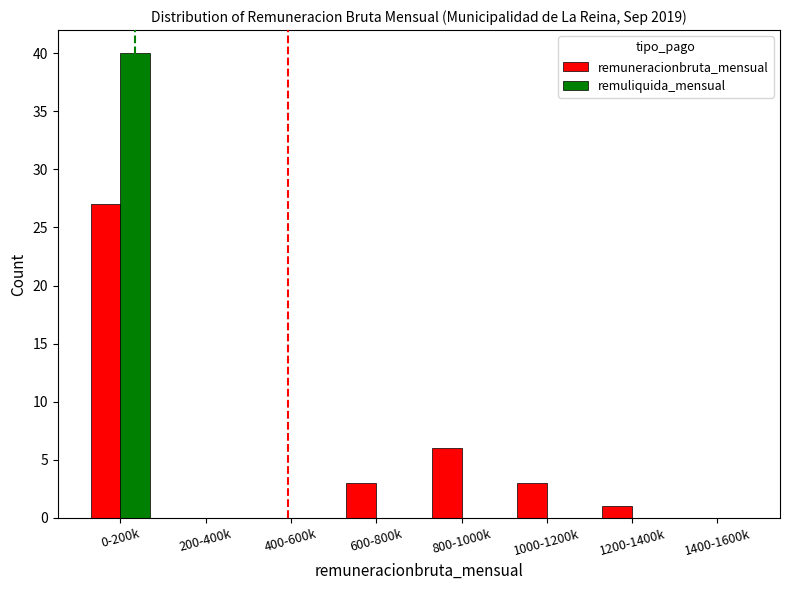

What is the sum of all remuneracionbruta_mensual values?

40